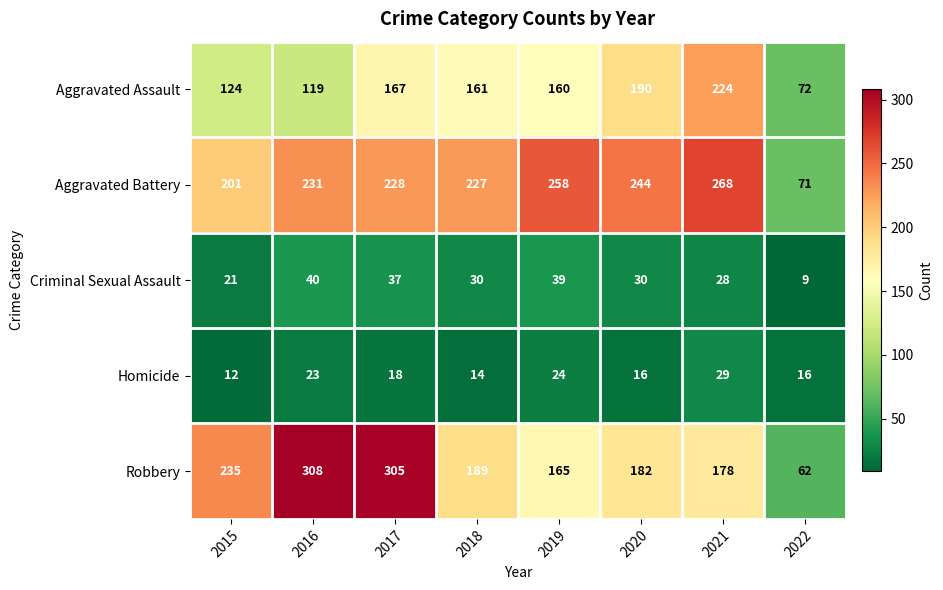

What is the spread (max minus min) of values at 2021?

240